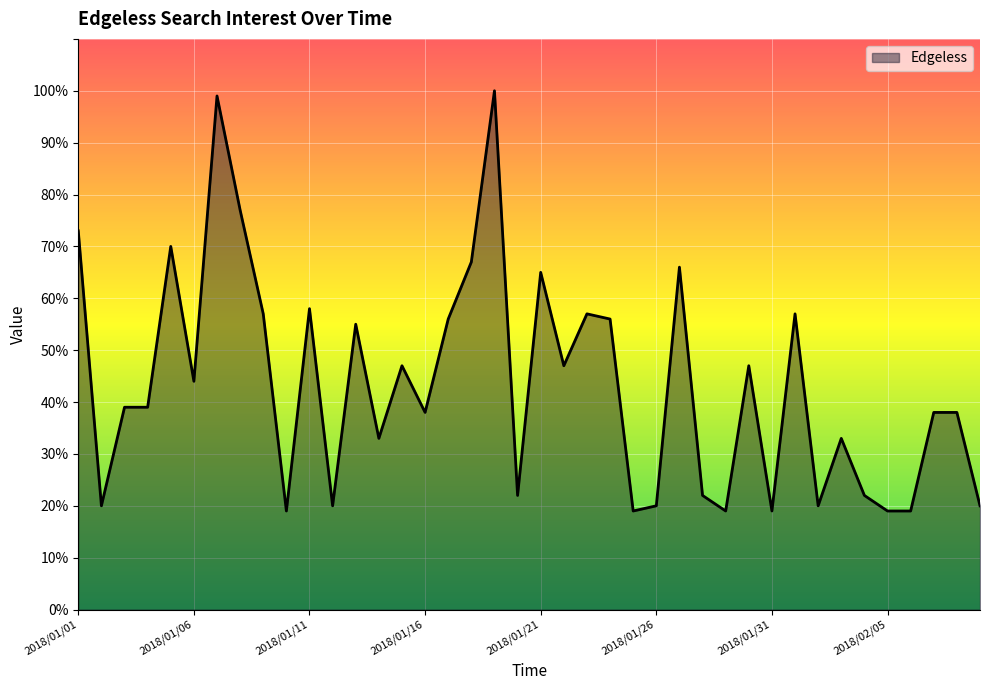

What is the difference between the maximum and minimum values?

81